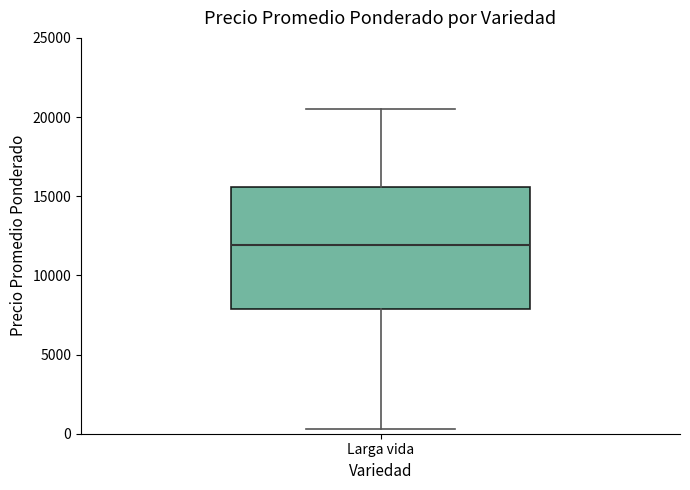

Transcribe this box plot: give where the median line is, the range the box spans, and where the two whiskers end, as read against the y-axis. The values are not printed on the chart, so give them approximately, as read against the axis.

median 12000, box 8000 to 15500, whiskers 500 to 20500